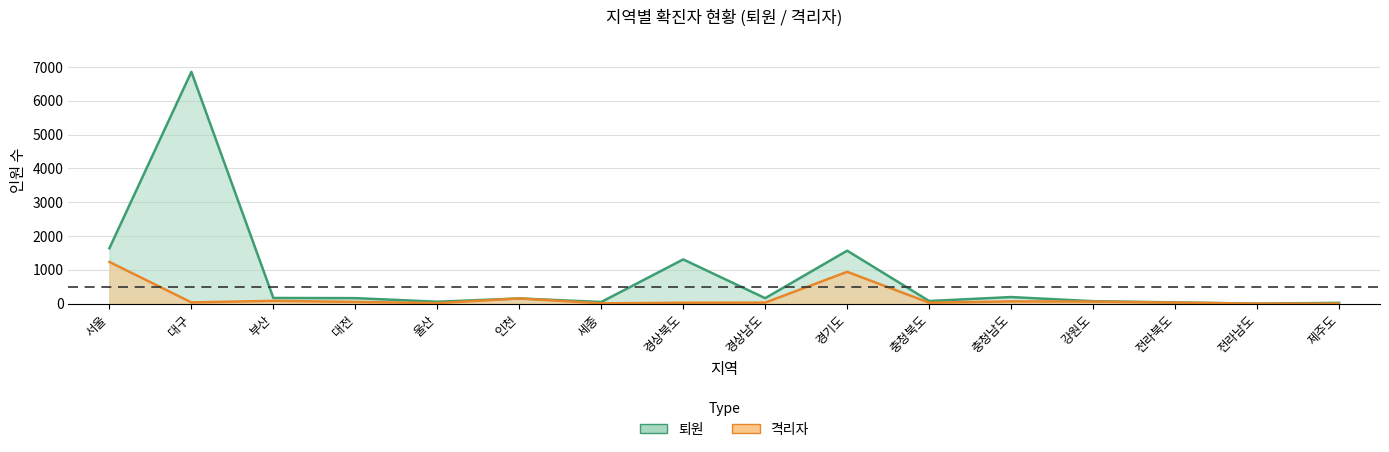

How many data points in 격리자 are less than 38?

8